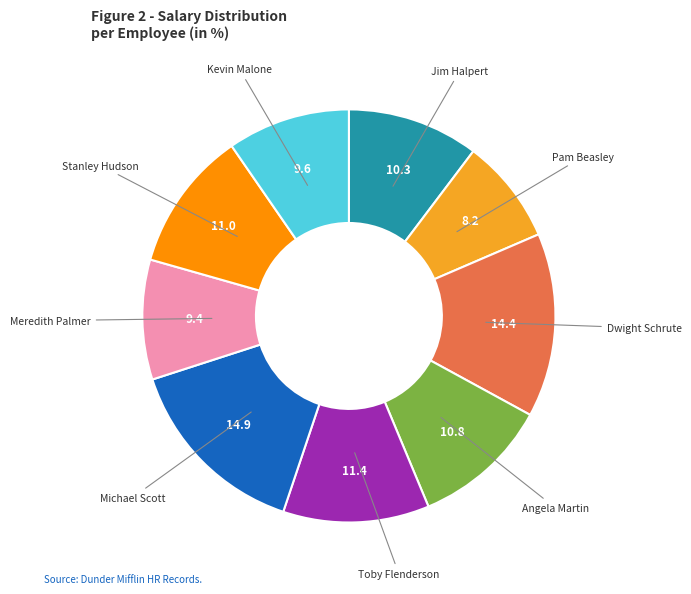

Which slice is the smallest?

Pam Beasley